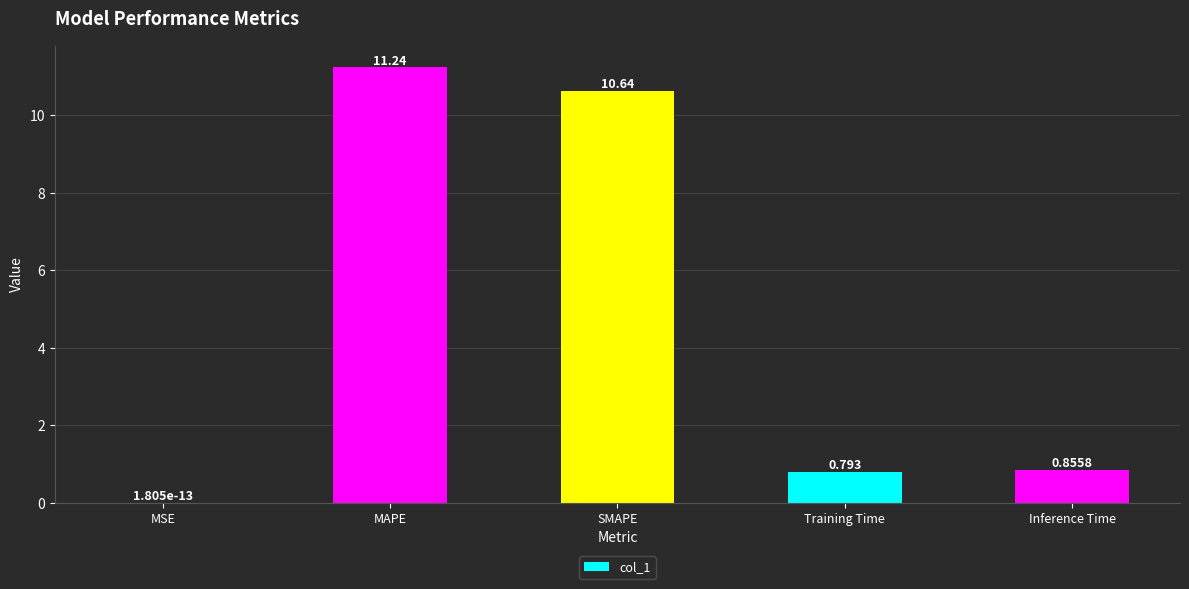

What is the average value?

4.7